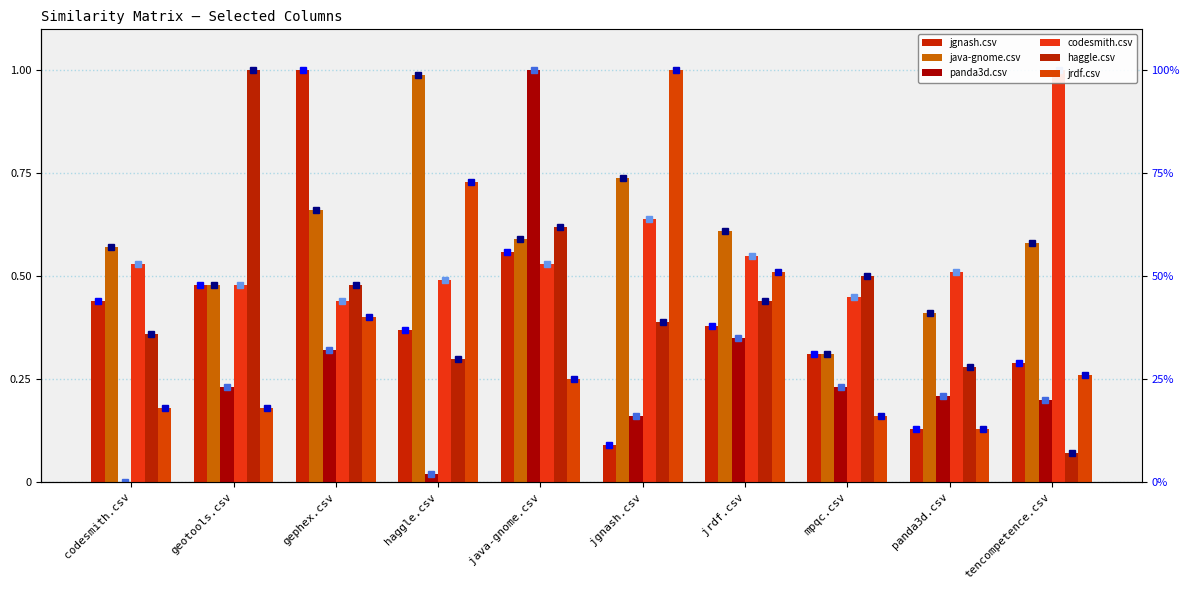

What is the value of the codesmith.csv bar at the 7th from the left?

0.6